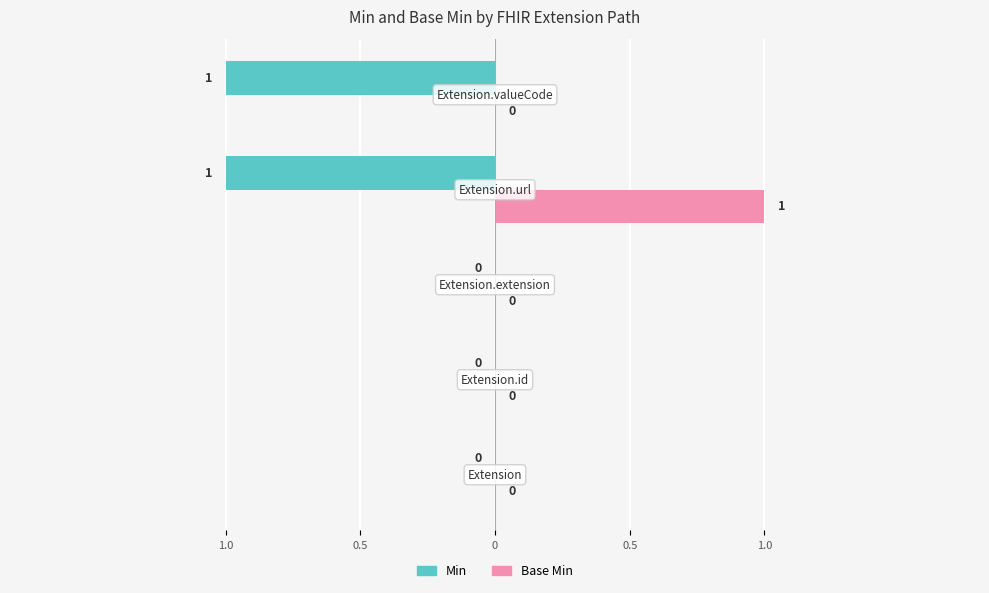

What are all the series names shown in the legend?

Min, Base Min